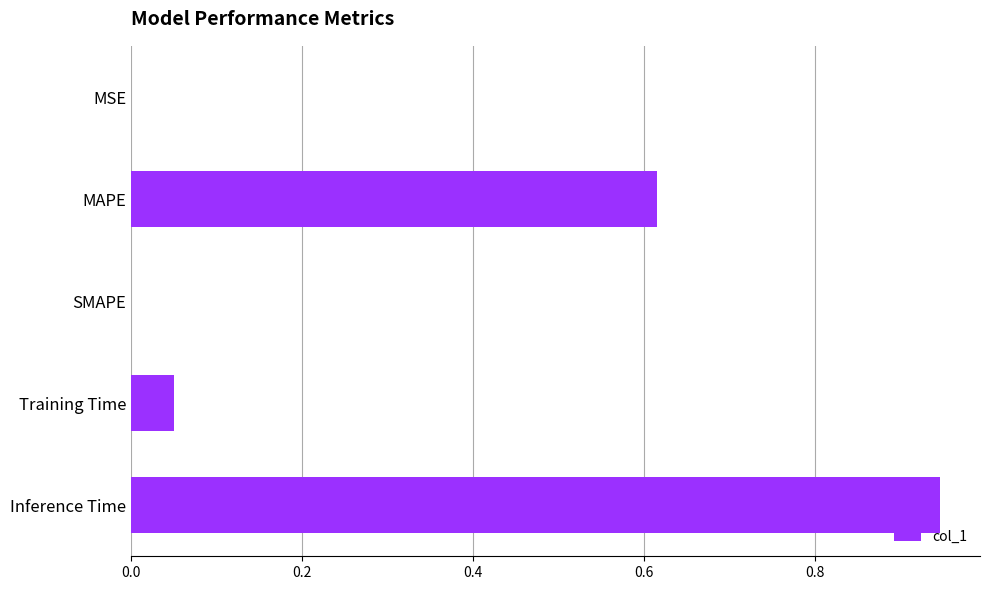

Between MSE and Training Time, which is larger?

Training Time